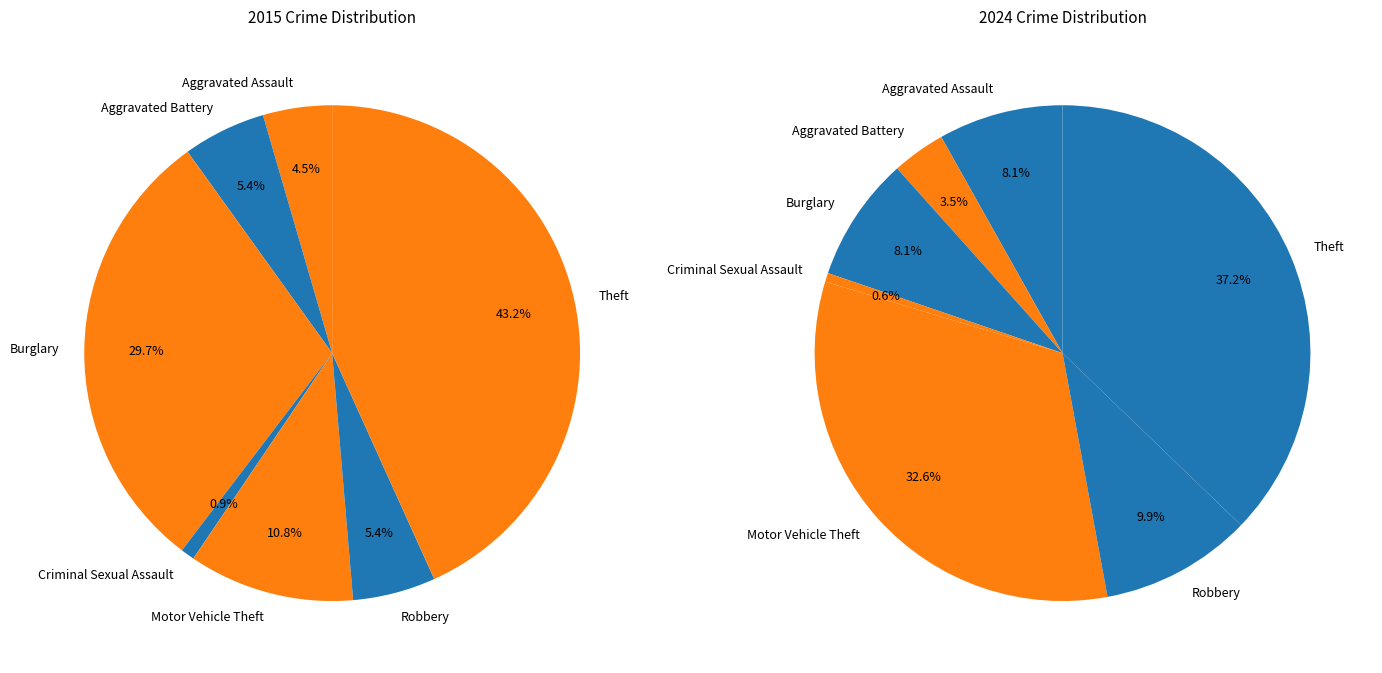

Is it true that 1 is 1% of the pie?

False